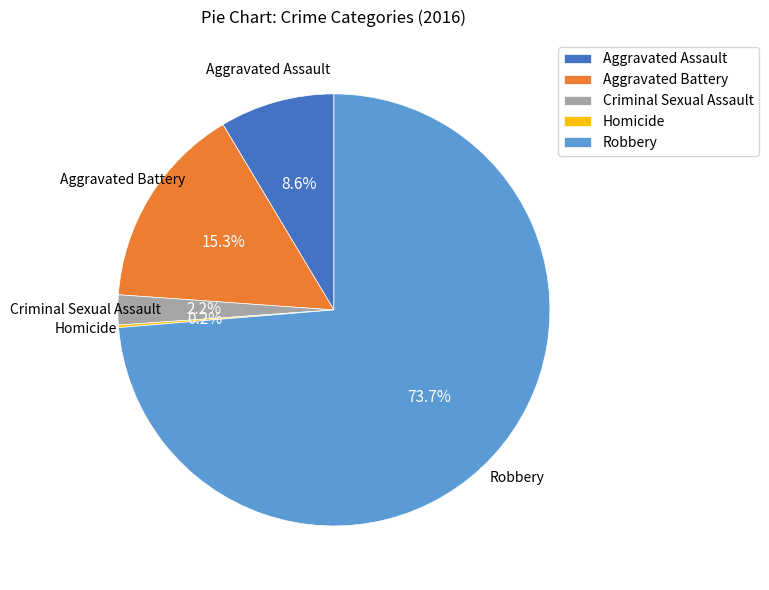

Which slice is the largest?

Robbery